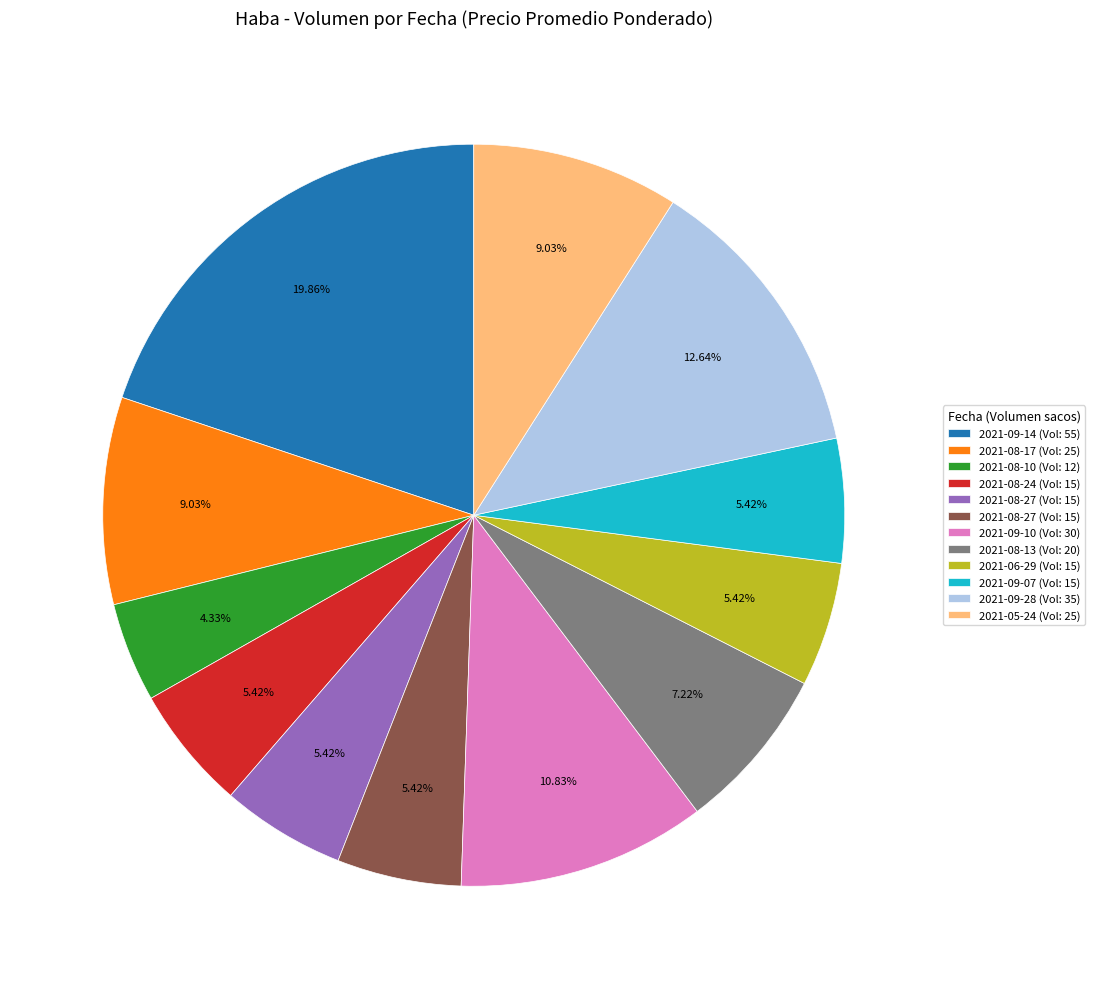

Count the number of slices in the pie.

12